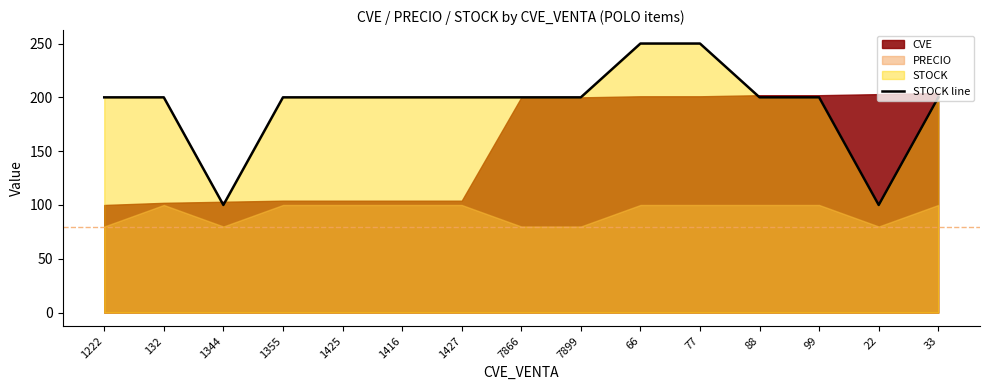

The chart shows a value of 283 at 88. True or false?

False